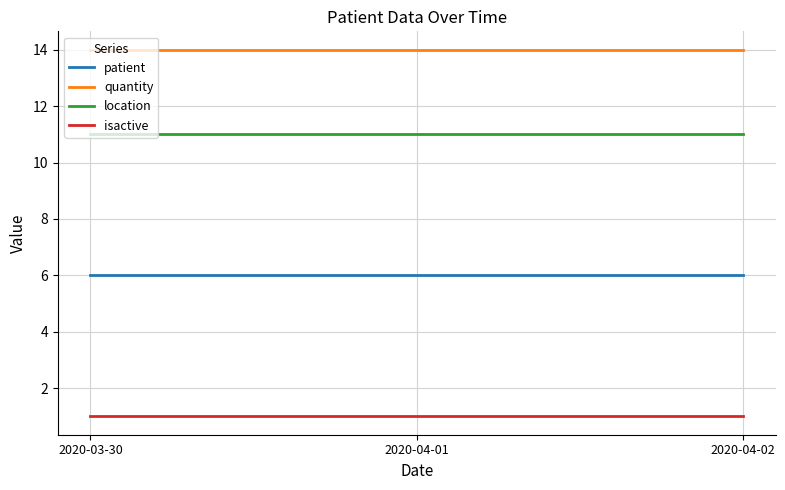

What is the total value across all series at 2020-03-30?

32